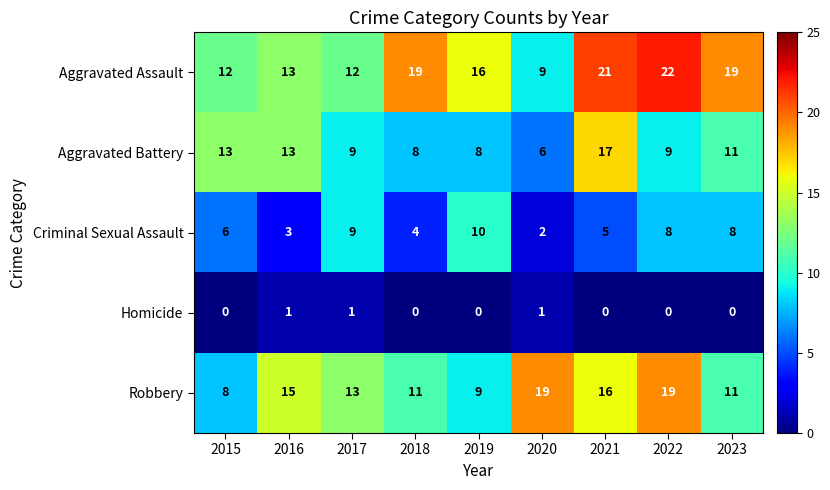

Which series has the largest range (max minus min)?

Aggravated Assault